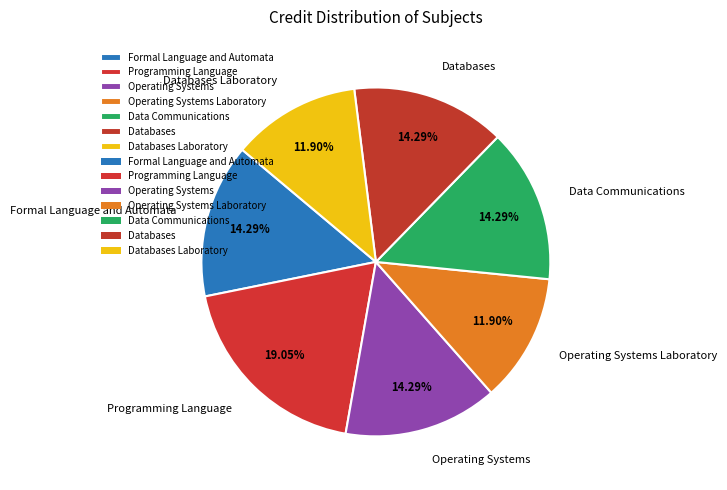

How many slices are in this pie chart?

7